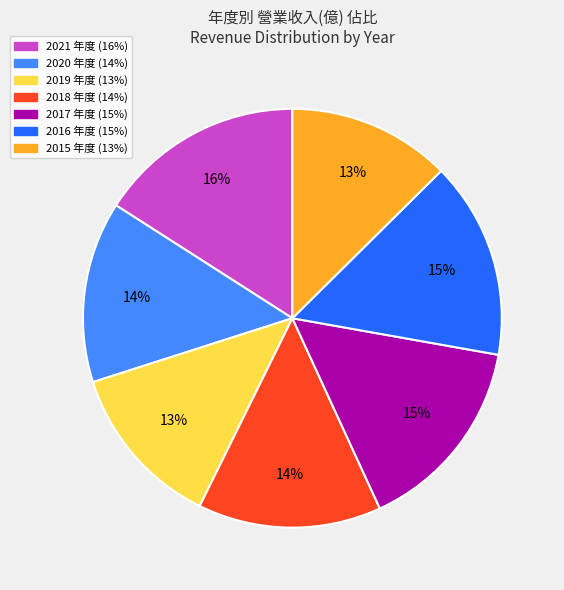

What is the ratio of the value at 2019 to the value at 2018?

0.9